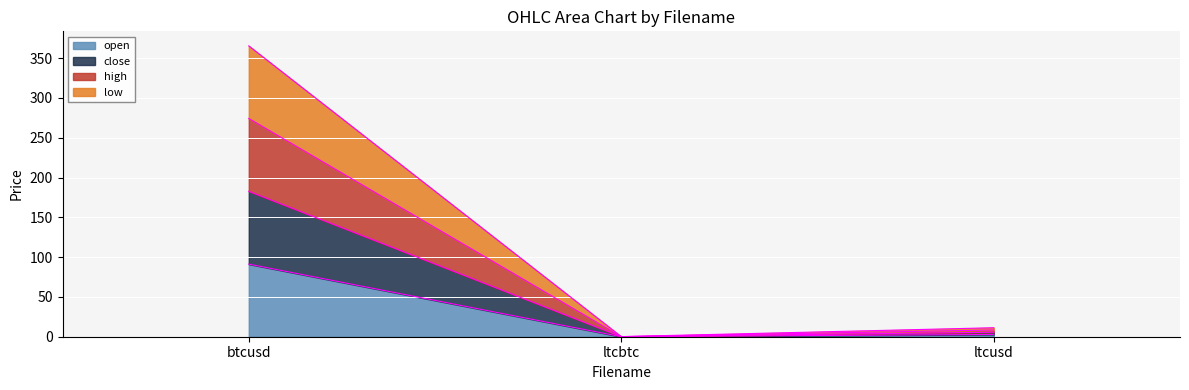

Which series has the largest total across all categories?

high